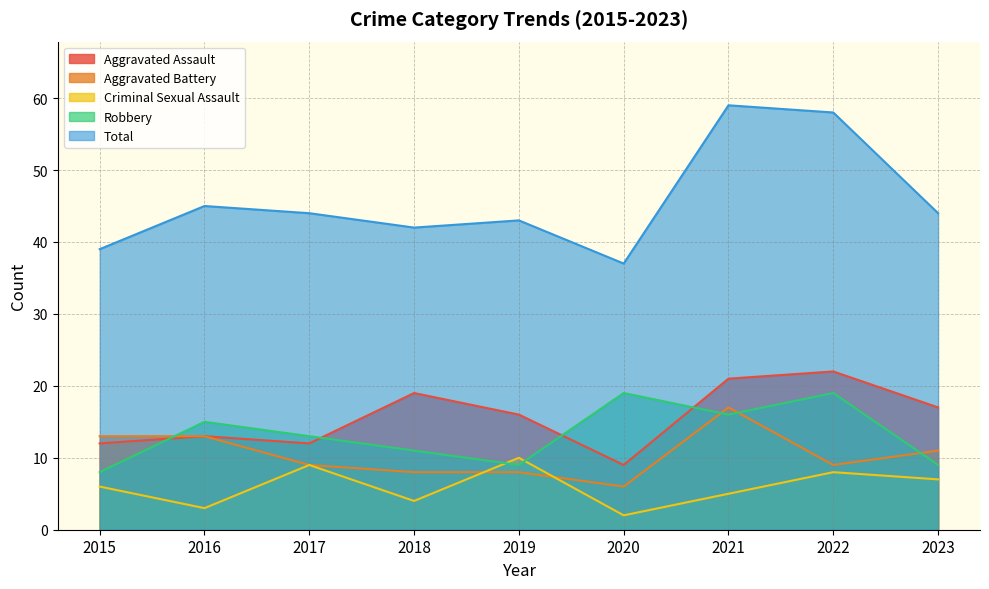

True or false: Total and Robbery cross at least once.

False